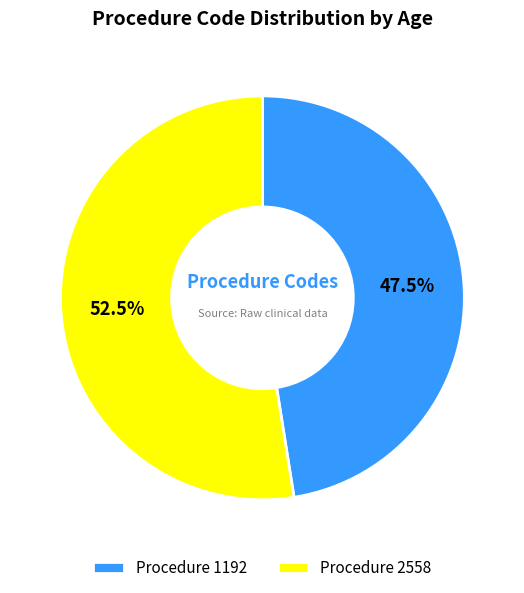

Does any single category account for the majority?

Yes